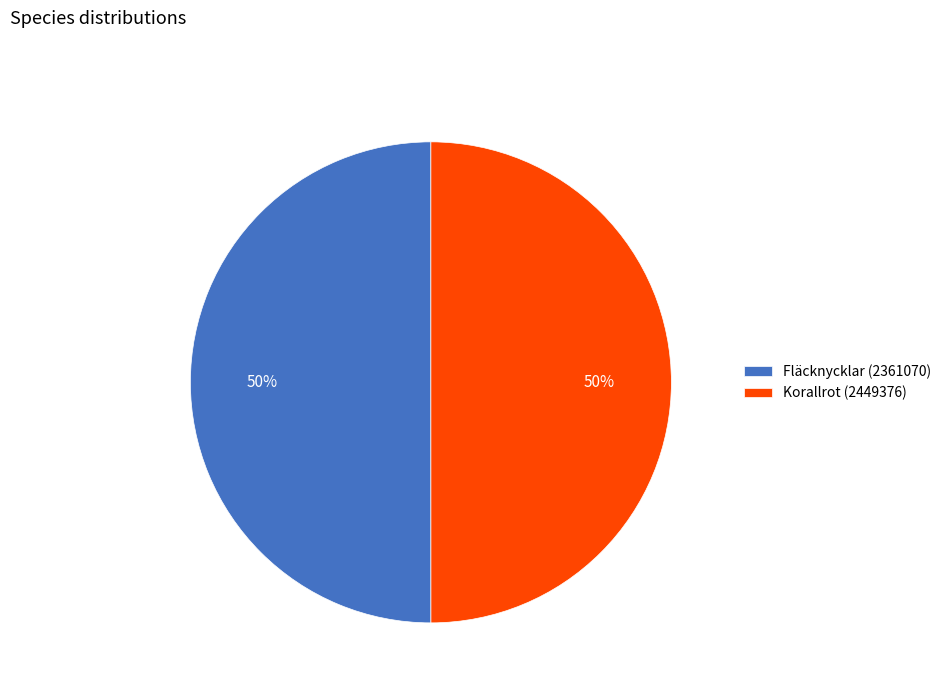

What percentage is the Fläcknycklar (2361070) slice, to the nearest percent?

50%